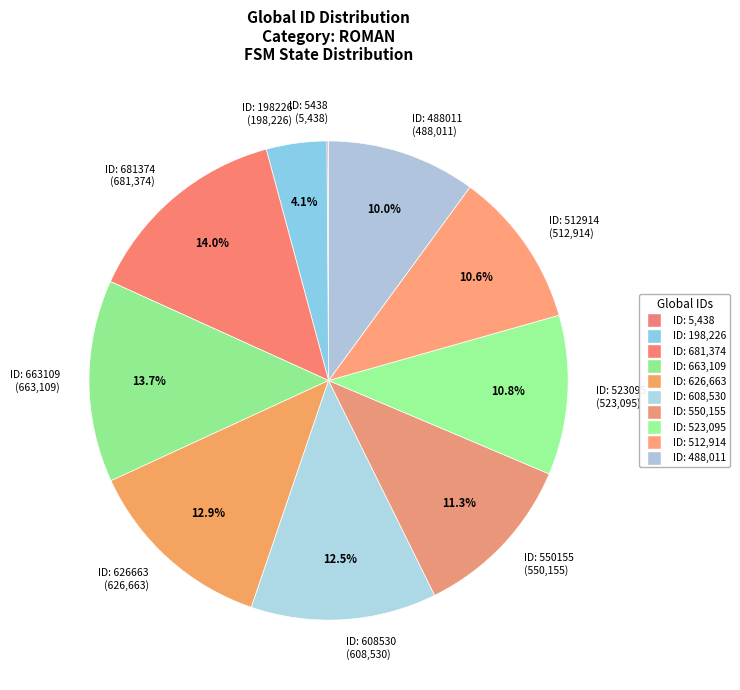

Is it true that ID: 523095 is 1% of the pie?

False